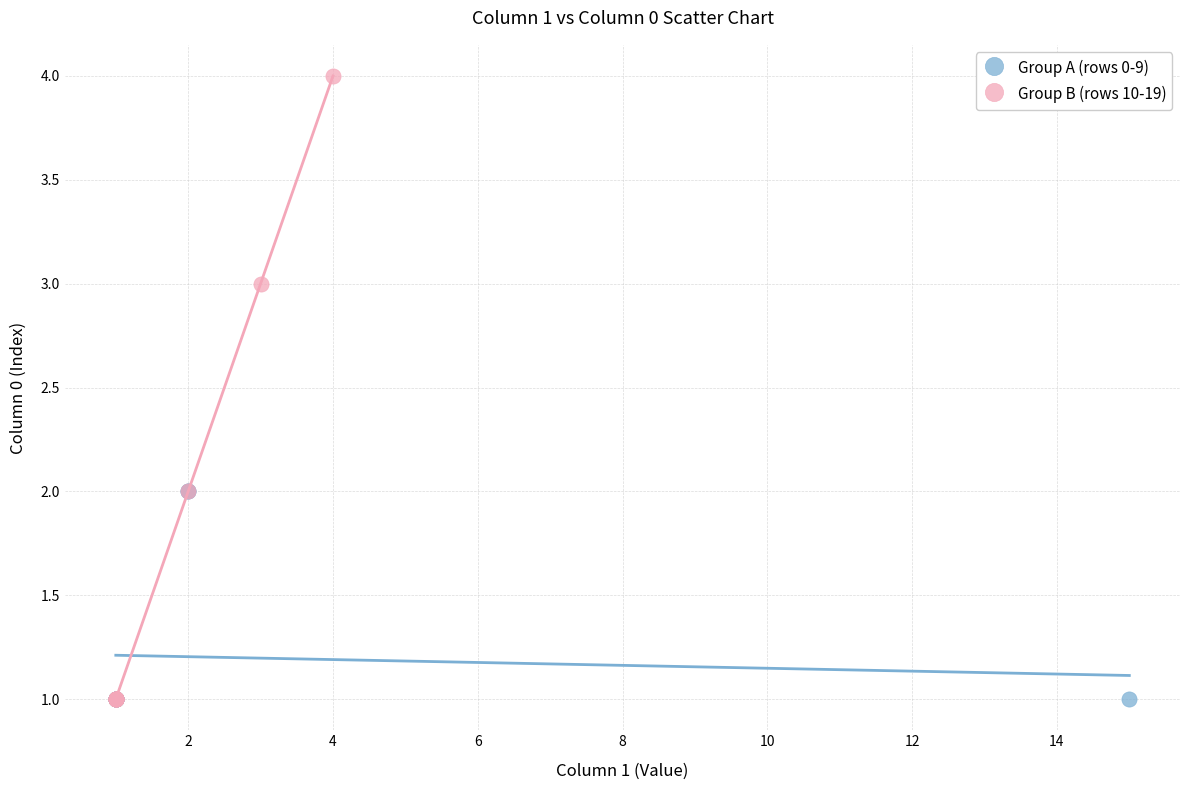

Which series has the largest Y range (max minus min)?

Group B (rows 10-19)